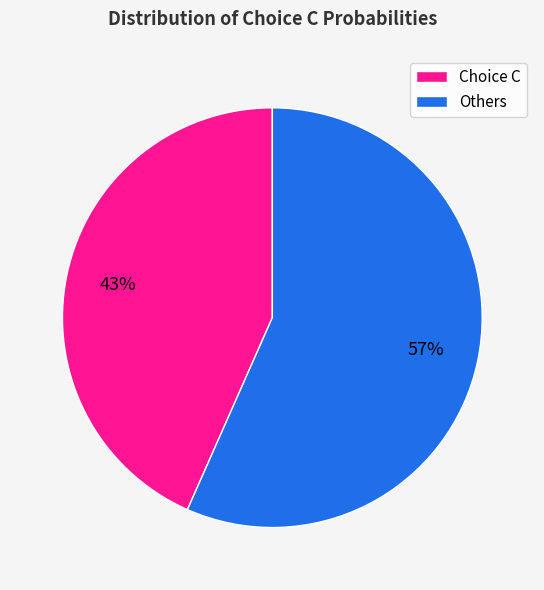

Do Choice C and Others together represent more than half of the pie?

Yes